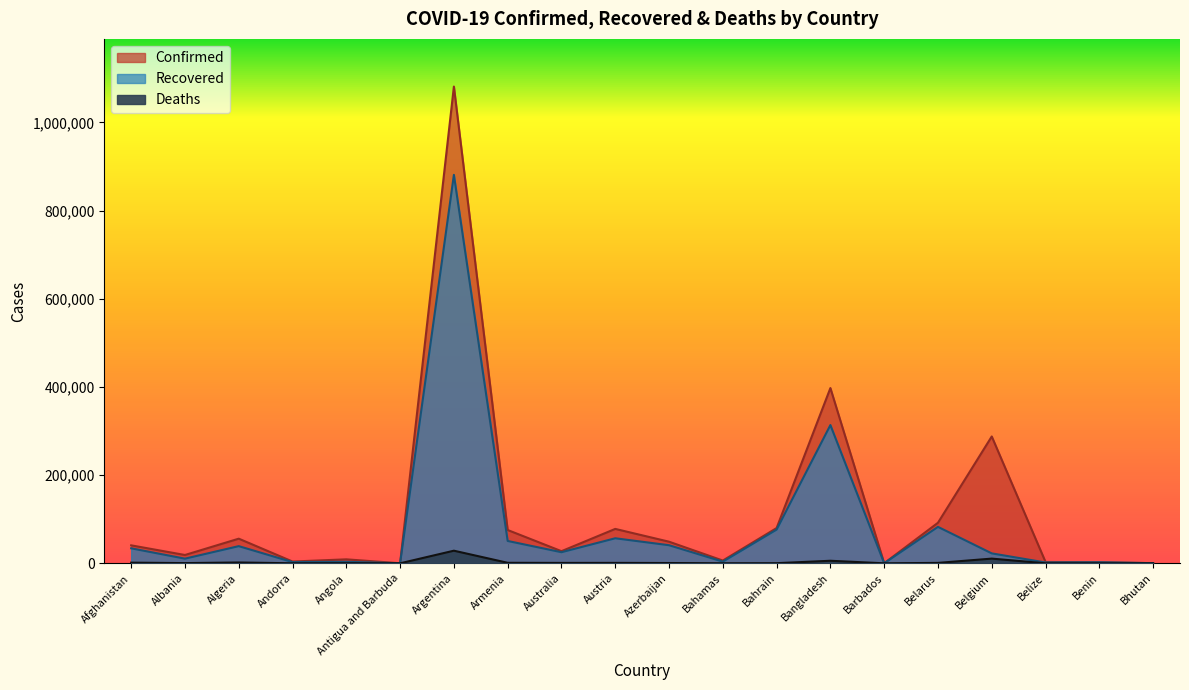

Between Algeria and Bahamas, which is larger?

Algeria